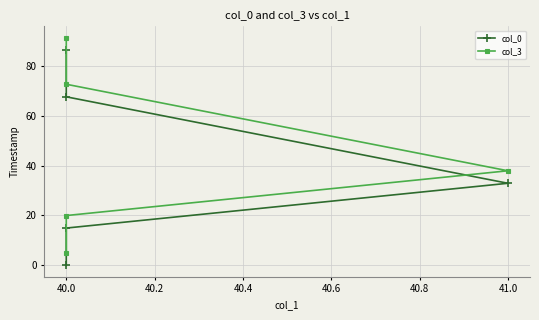

True or false: col_3 and col_0 intersect in this chart.

False